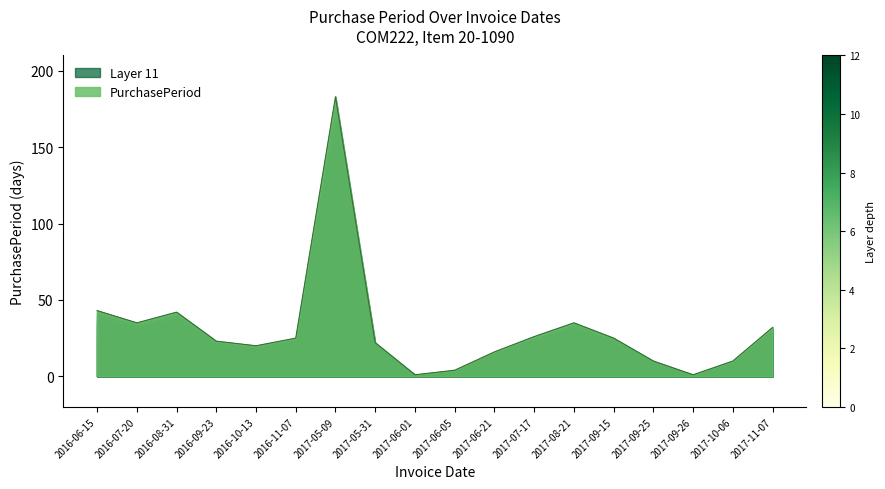

The chart shows a value of 64 at 2016-08-31. True or false?

False